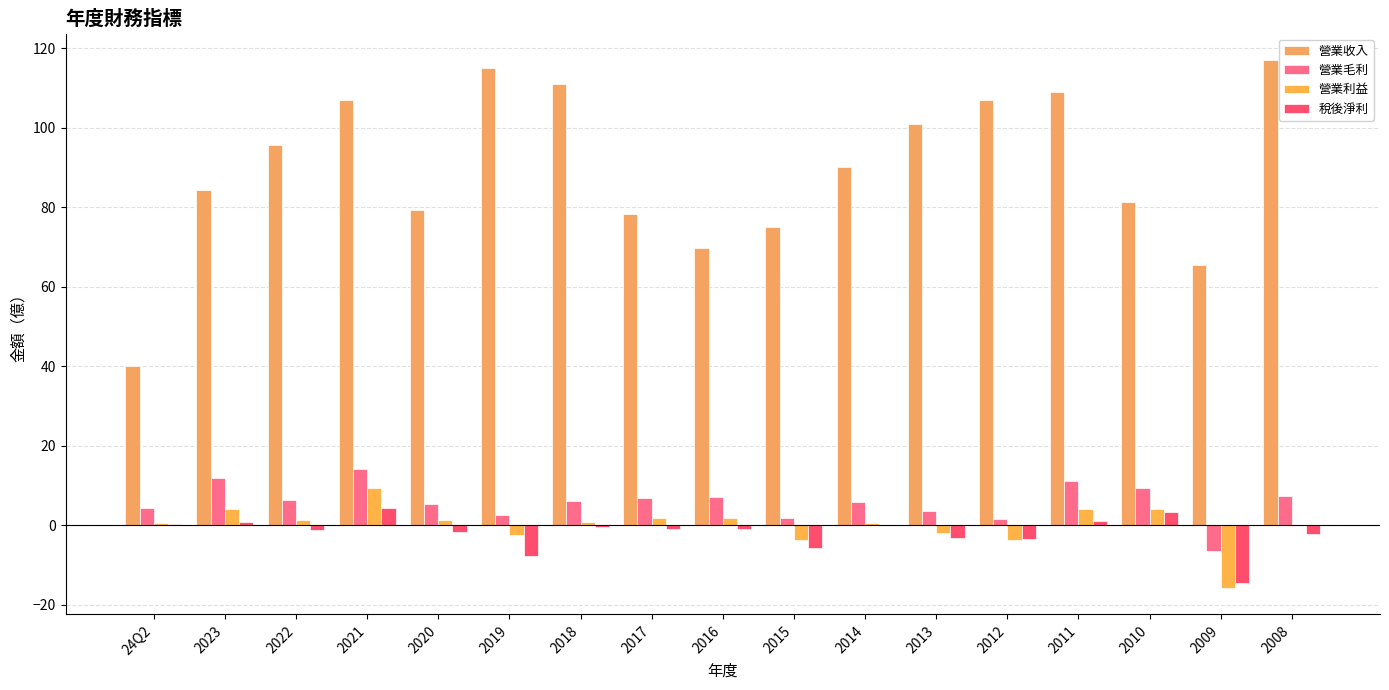

What is the label of the 13th bar from the right?

2020